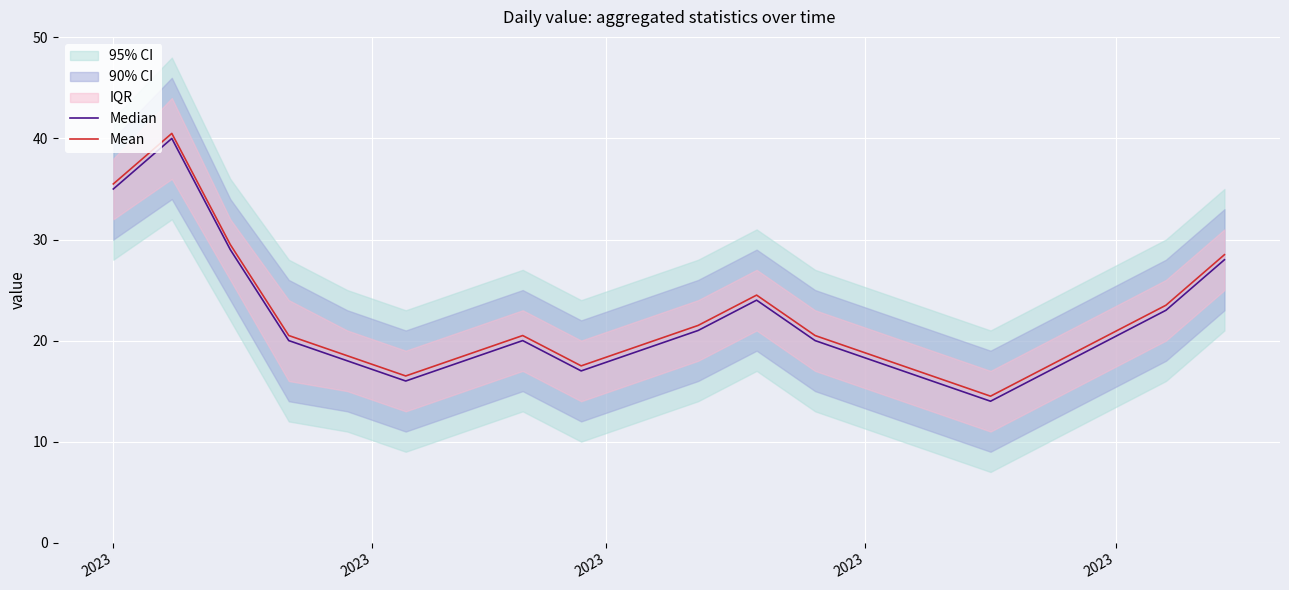

Reading right to left, list all the values displayed in this chart.

Median: 28.0	23.0	20.0	17.0	14.0	16.0	18.0	20.0	24.0	21.0	19.0	17.0	20.0	18.0	16.0	18.0	20.0	29.0	40.0	35.0
Mean: 28.5	23.5	20.5	17.5	14.5	16.5	18.5	20.5	24.5	21.5	19.5	17.5	20.5	18.5	16.5	18.5	20.5	29.5	40.5	35.5